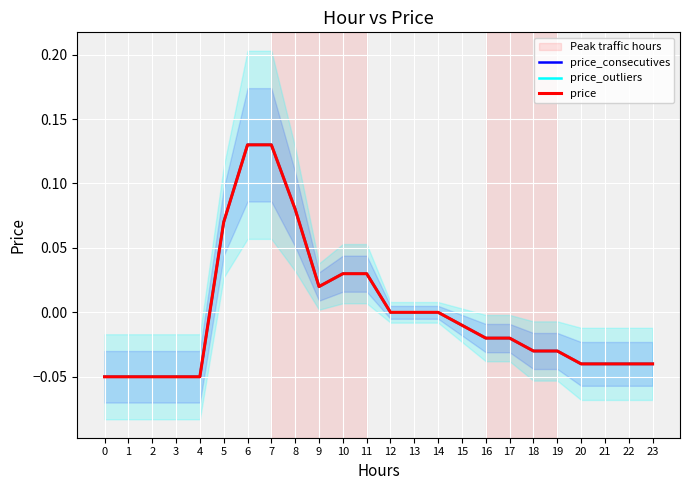

Is the value of price_consecutives at 6 greater than the value of price at 20?

Yes